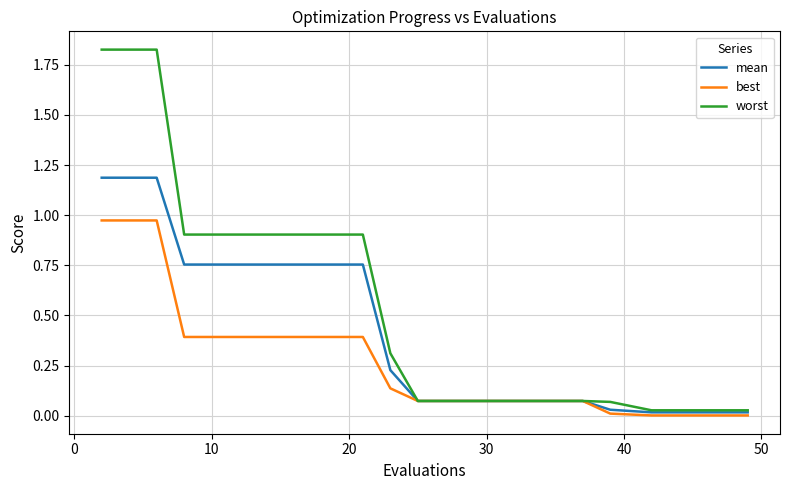

At how many categories does at least one series exceed 1?

3